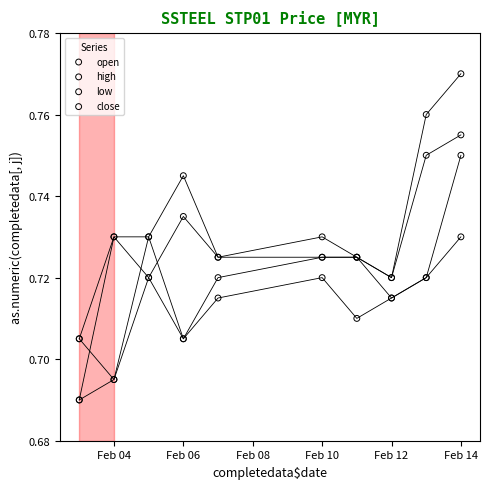

Which series reaches the maximum Y coordinate?

high